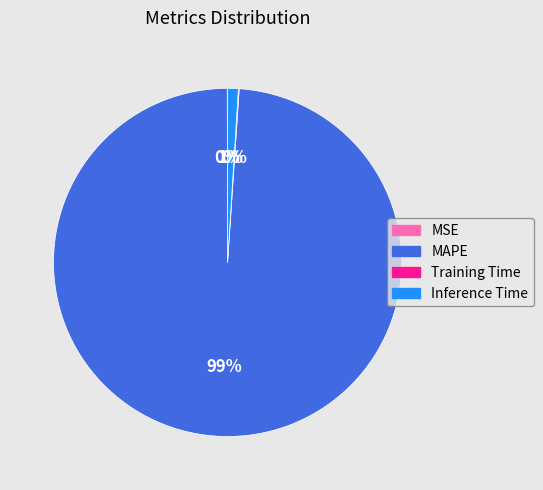

What is the largest slice in the pie chart?

MAPE